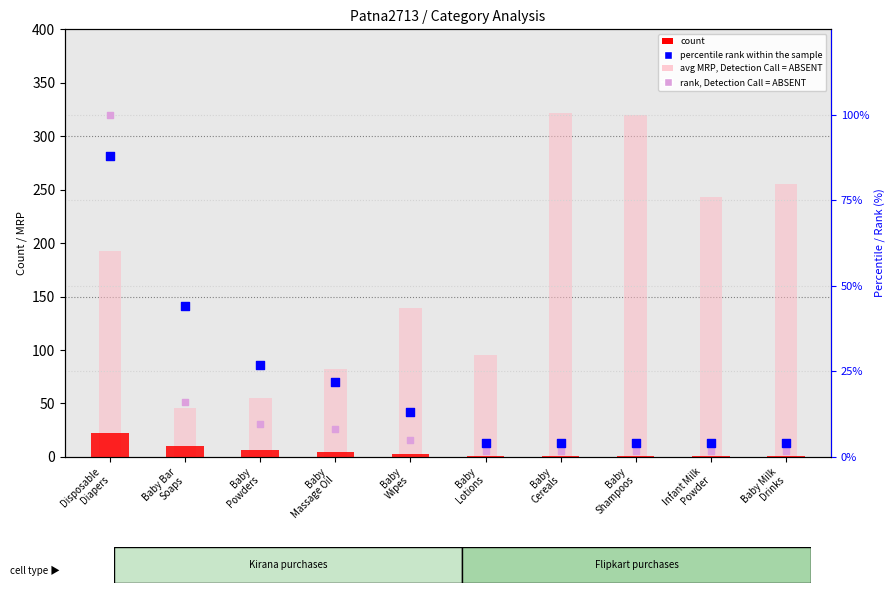

Which series has the largest total across all categories?

avg MRP, Detection Call = ABSENT